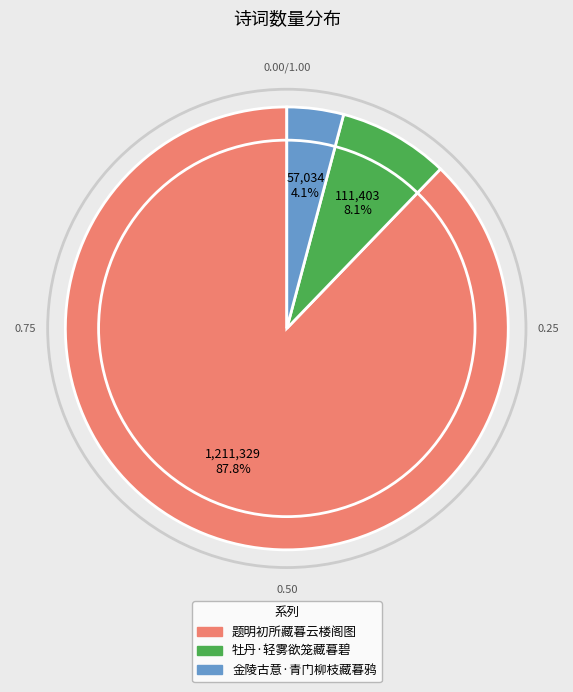

Is the sum of 题明初所藏暮云楼阁图 and 金陵古意·青门柳枝藏暮鸦 greater than half?

Yes